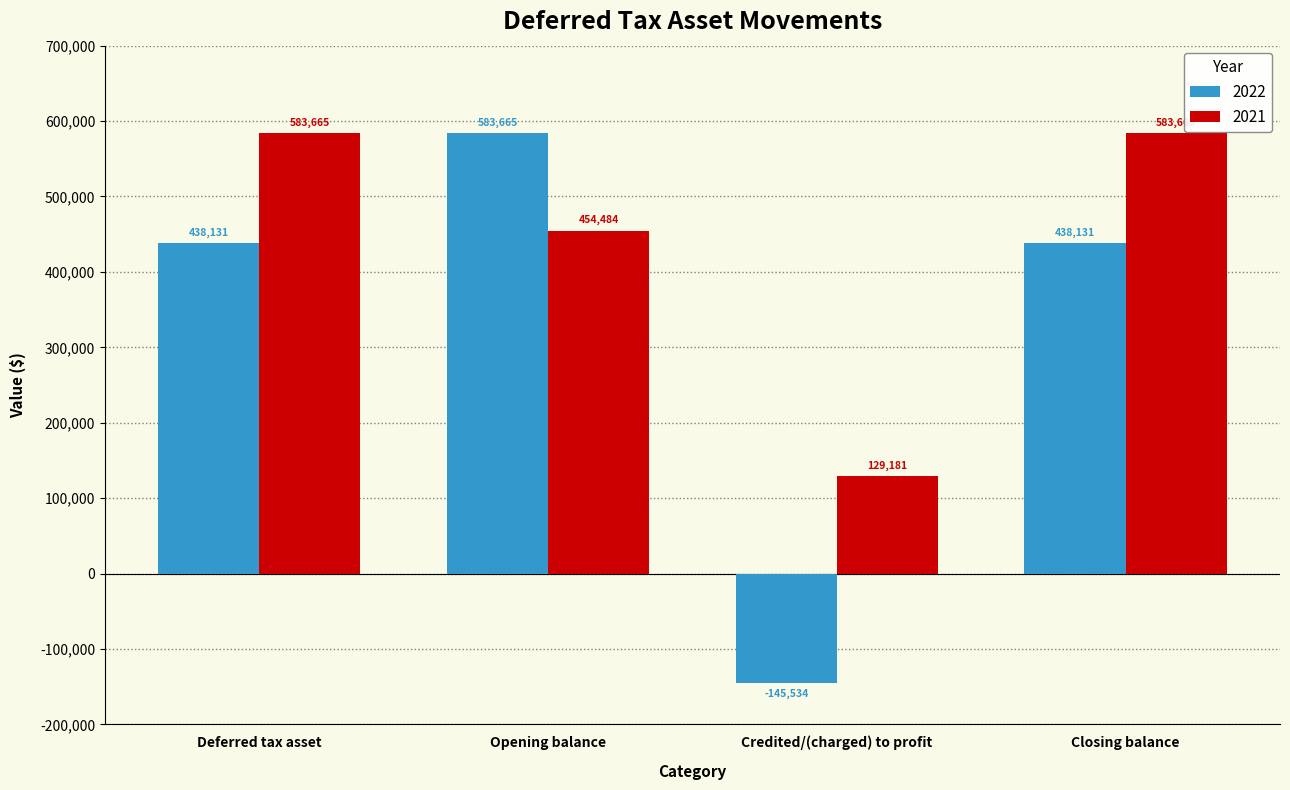

At Closing balance, list the series in order from largest to smallest.

2021, 2022